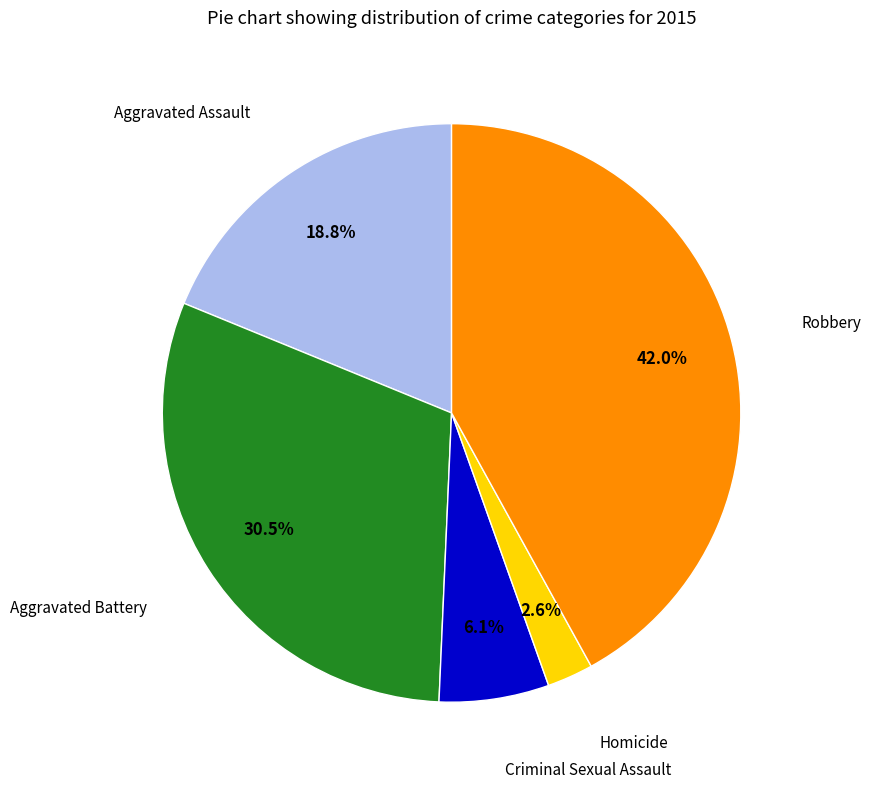

How many slices are in this pie chart?

5